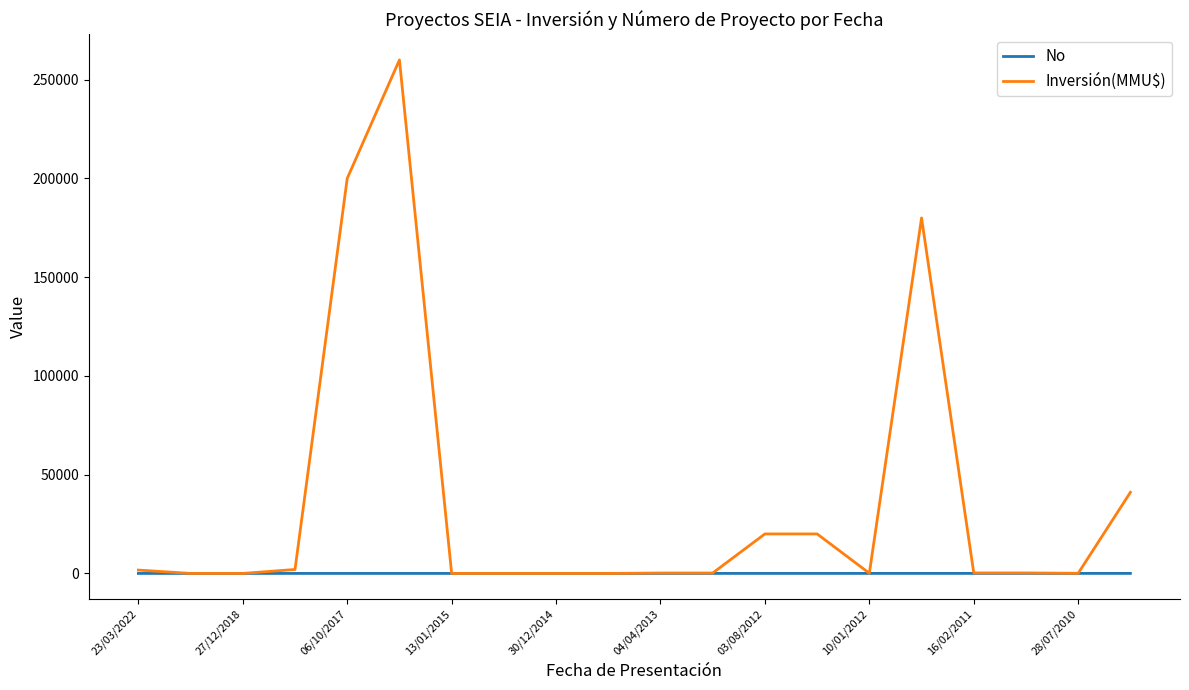

What is the greatest value displayed?

260000.0